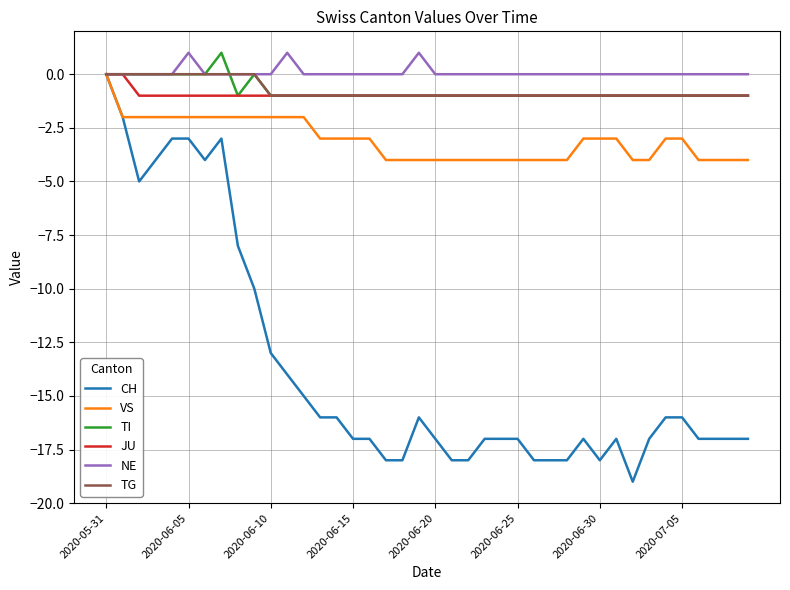

What is the minimum value shown in the chart?

-19